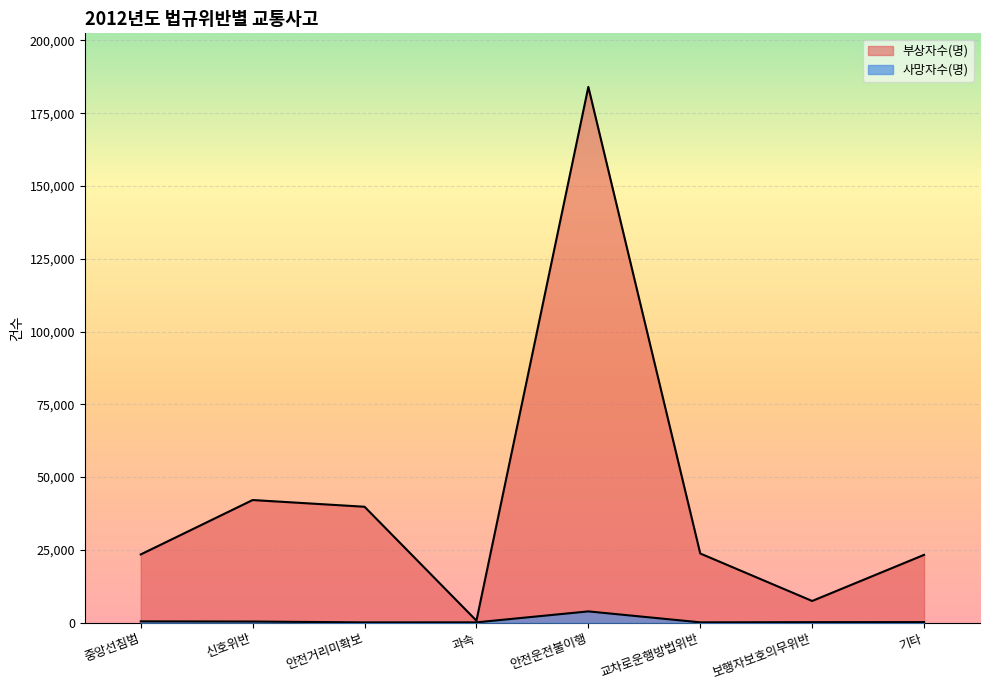

List the labels in order of 부상자수(명) value, largest first.

안전운전불이행, 신호위반, 안전거리미확보, 교차로운행방법위반, 중앙선침범, 기타, 보행자보호의무위반, 과속